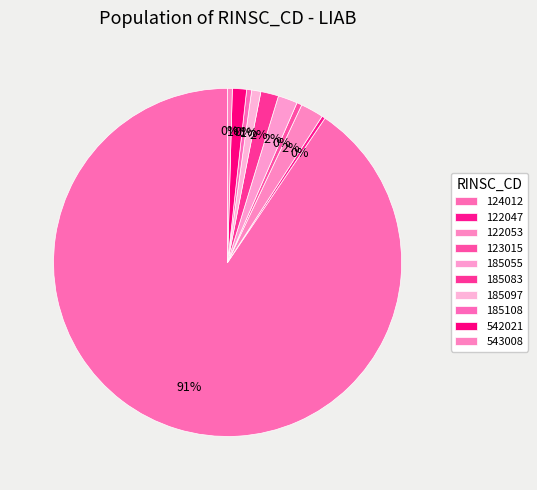

What percentage is the 122053 slice, to the nearest percent?

2%